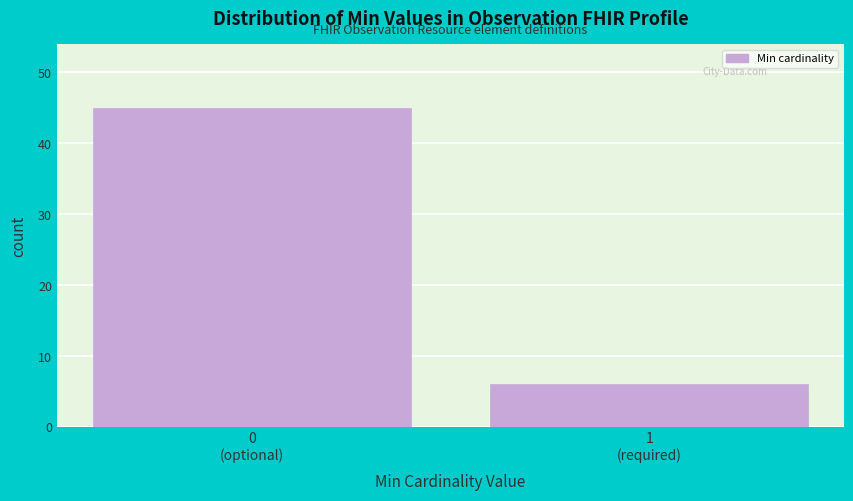

Reading right to left, list all the values displayed in this chart.

6	45